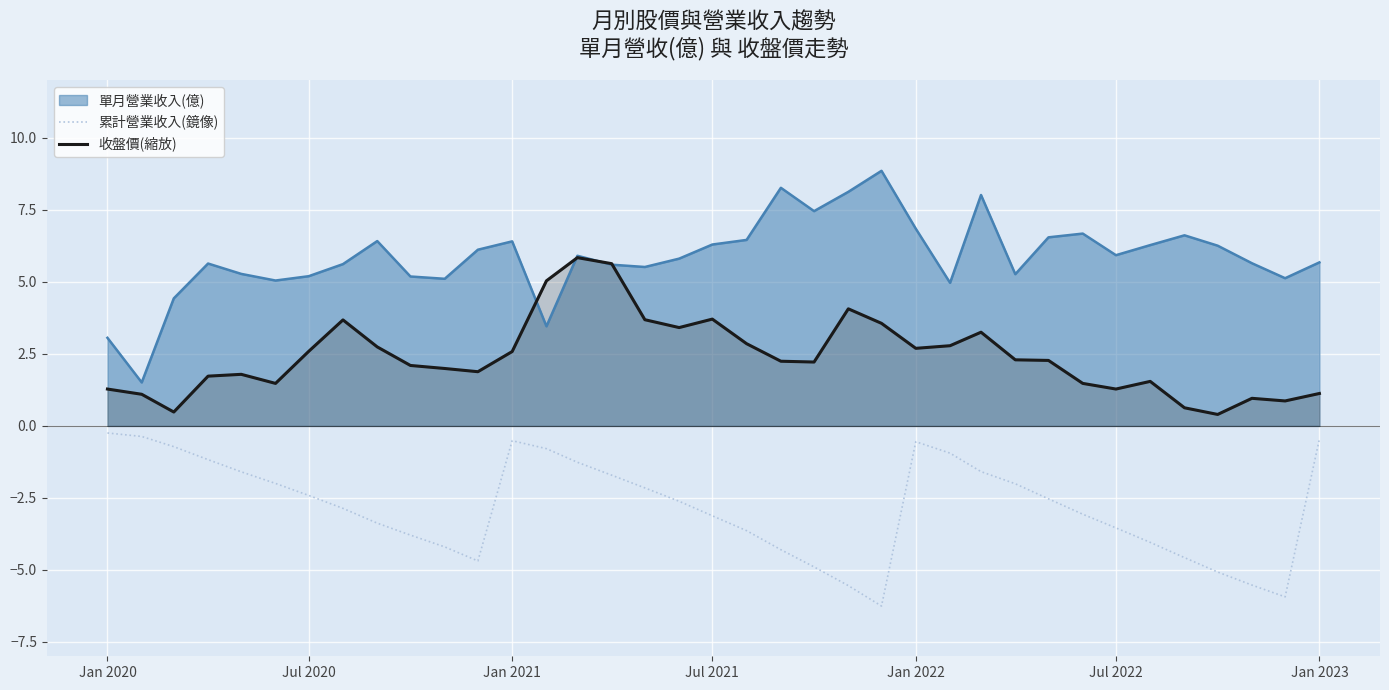

At how many categories does at least one series exceed 0?

37